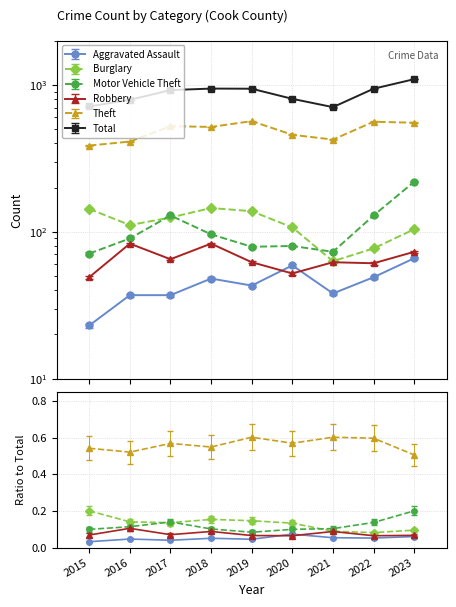

What is the sum of the Aggravated Assault values at 2022 and 2019?

92